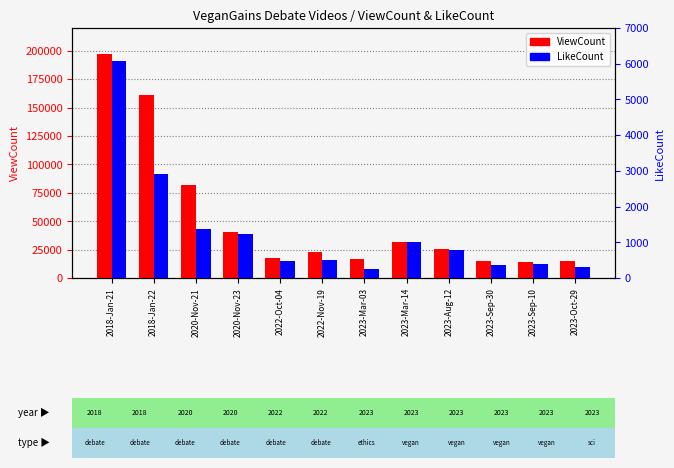

What is the highest value of the ViewCount series?

197004